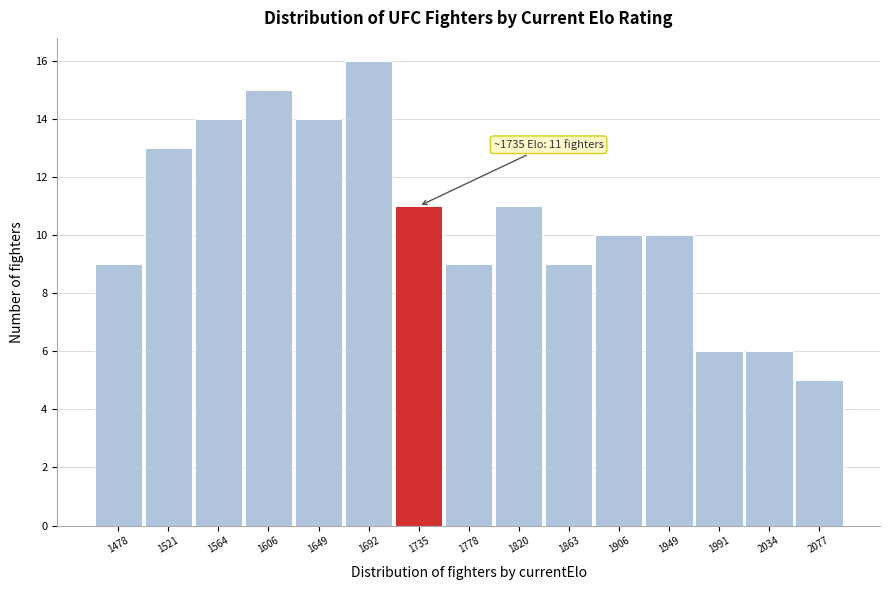

Which range on the x-axis has the tallest bar?

1670 to 1715